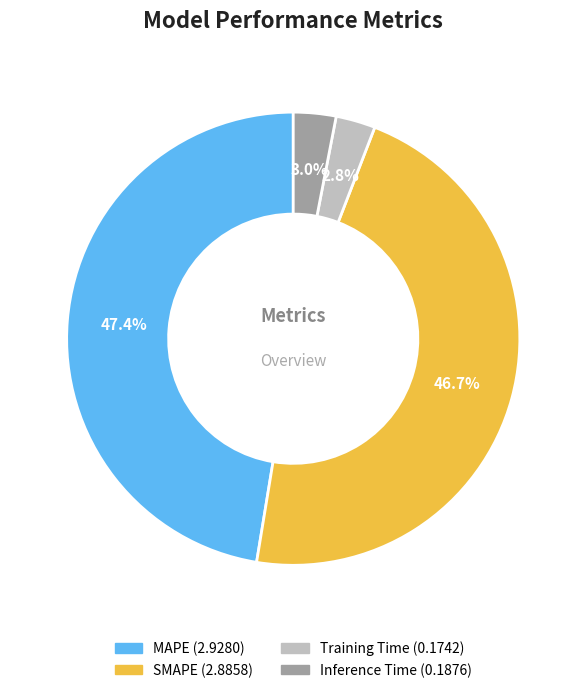

Between Inference Time and SMAPE, which is larger?

SMAPE